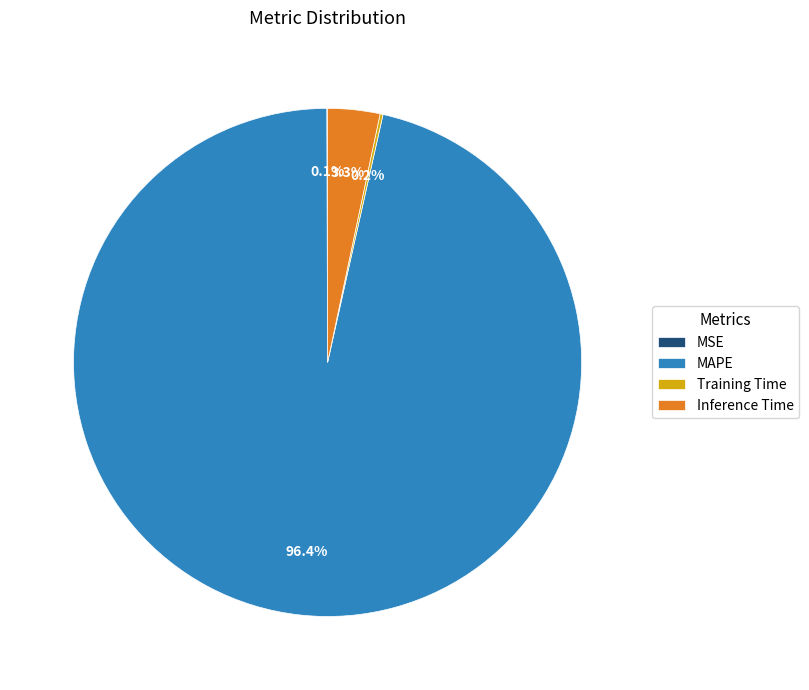

Which slice represents more than half of the pie?

MAPE